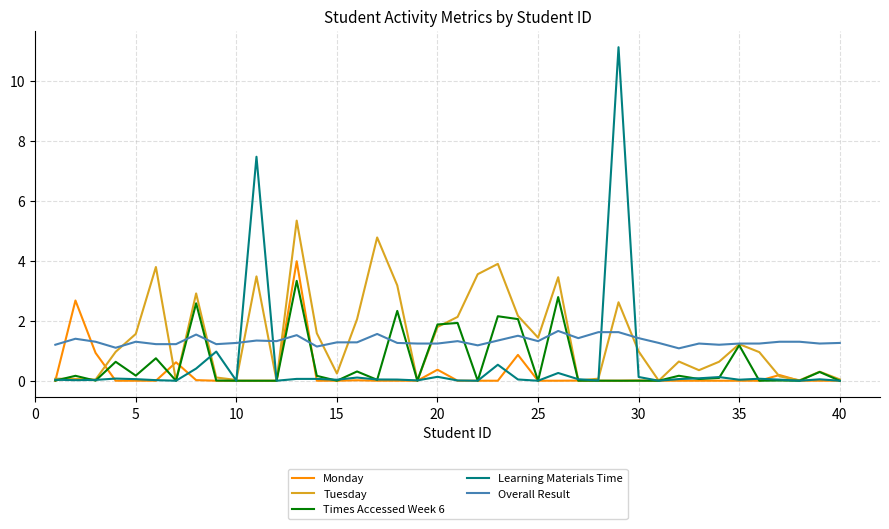

List the series in order of their peak value, lowest first.

Overall Result, Times Accessed Week 6, Monday, Tuesday, Learning Materials Time